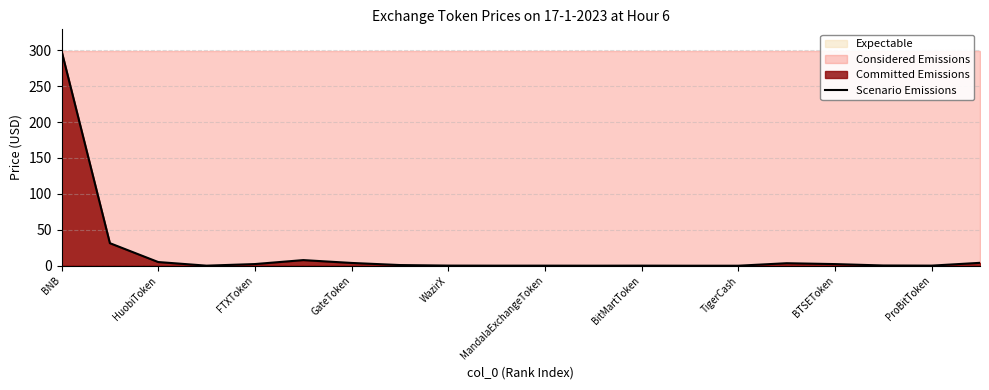

What is the maximum value for Scenario Emissions?

299.1